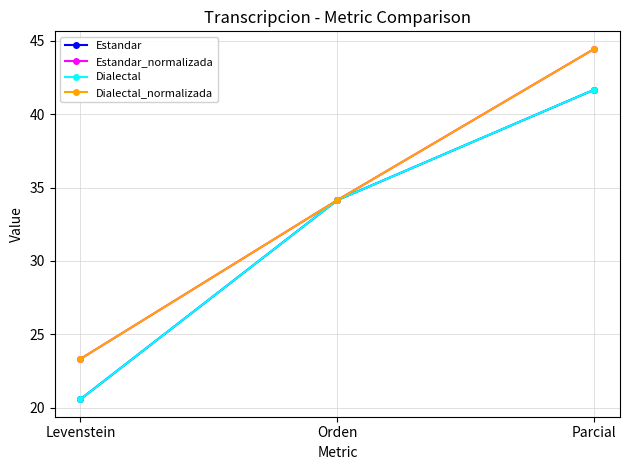

Is this an area chart (filled region under the line)?

No